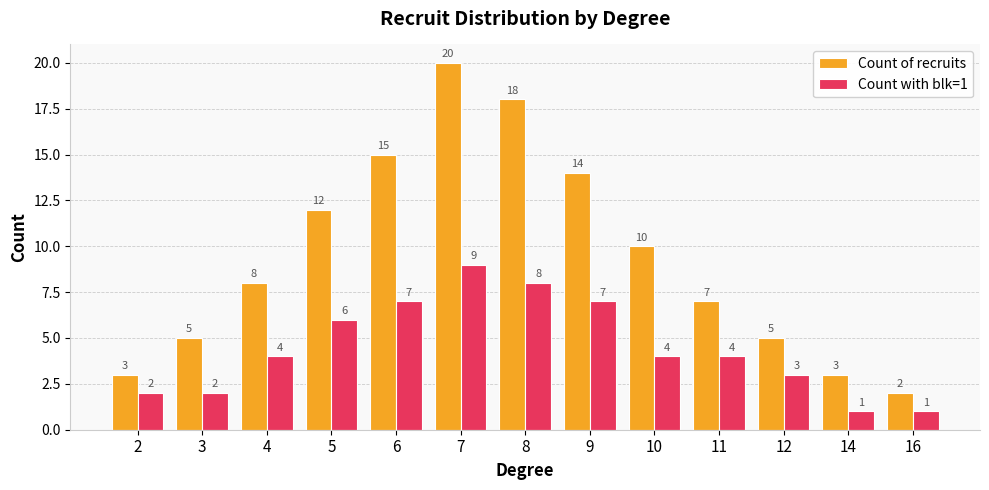

Which series has the largest range (max minus min)?

Count of recruits